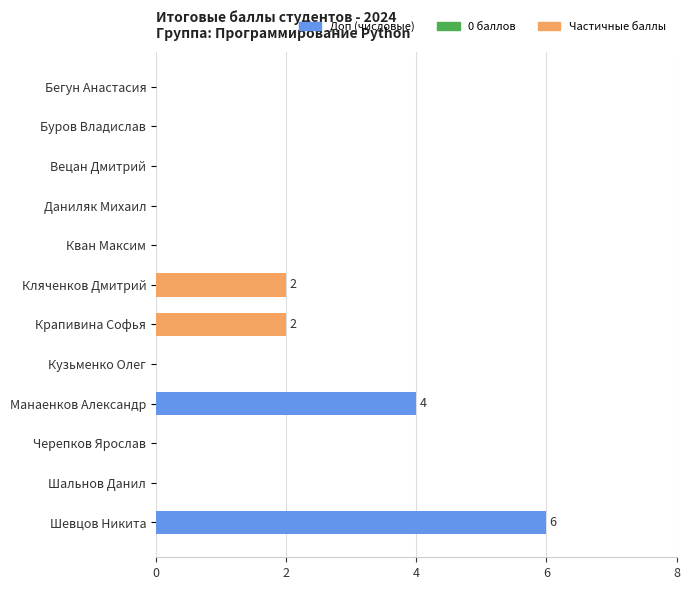

What is the maximum value shown in the chart?

6